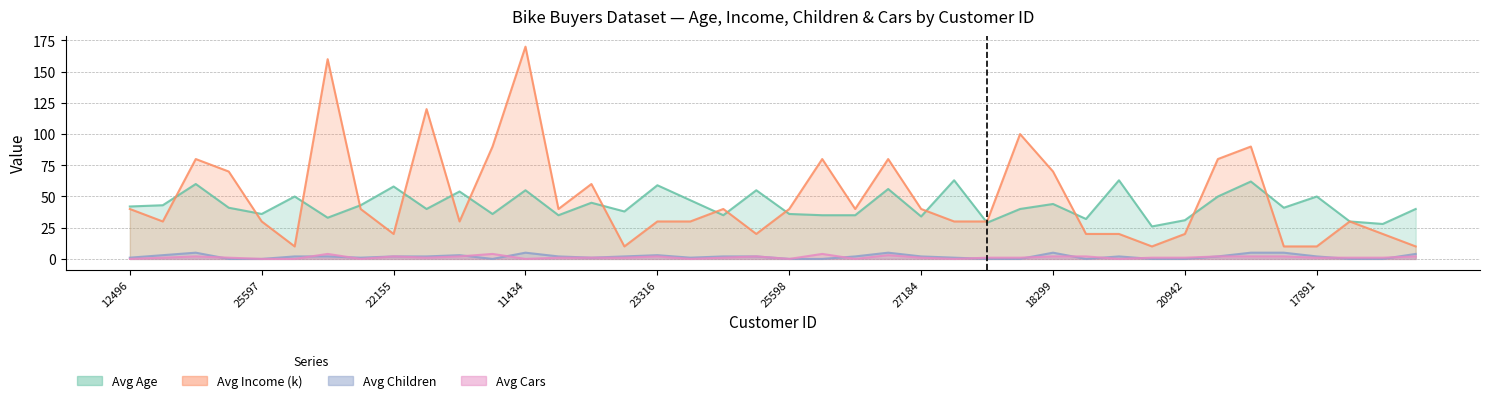

Reading left to right, what are all the values shown in this chart?

Avg Age: 12496=42	24107=43	14177=60	24381=41	25597=36	13507=50	27974=33	19364=43	22155=58	19280=40	22173=54	12697=36	11434=55	25323=35	23542=45	20870=38	23316=59	12610=47	27183=35	25940=55	25598=36	21564=35	19193=35	26412=56	27184=34	12590=63	17841=29	18283=40	18299=44	16466=32	19273=63	22400=26	20942=31	18484=50	12291=62	28380=41	17891=50	27832=30	26863=28	16259=40
Avg Income (k): 12496=40	24107=30	14177=80	24381=70	25597=30	13507=10	27974=160	19364=40	22155=20	19280=120	22173=30	12697=90	11434=170	25323=40	23542=60	20870=10	23316=30	12610=30	27183=40	25940=20	25598=40	21564=80	19193=40	26412=80	27184=40	12590=30	17841=30	18283=100	18299=70	16466=20	19273=20	22400=10	20942=20	18484=80	12291=90	28380=10	17891=10	27832=30	26863=20	16259=10
Avg Children: 12496=1	24107=3	14177=5	24381=0	25597=0	13507=2	27974=2	19364=1	22155=2	19280=2	22173=3	12697=0	11434=5	25323=2	23542=1	20870=2	23316=3	12610=1	27183=2	25940=2	25598=0	21564=0	19193=2	26412=5	27184=2	12590=1	17841=0	18283=0	18299=5	16466=0	19273=2	22400=0	20942=0	18484=2	12291=5	28380=5	17891=2	27832=0	26863=0	16259=4
Avg Cars: 12496=0	24107=1	14177=2	24381=1	25597=0	13507=0	27974=4	19364=0	22155=2	19280=1	22173=2	12697=4	11434=0	25323=1	23542=1	20870=1	23316=2	12610=0	27183=1	25940=2	25598=0	21564=4	19193=0	26412=3	27184=1	12590=0	17841=1	18283=1	18299=2	16466=2	19273=0	22400=1	20942=1	18484=2	12291=2	28380=2	17891=1	27832=1	26863=1	16259=2